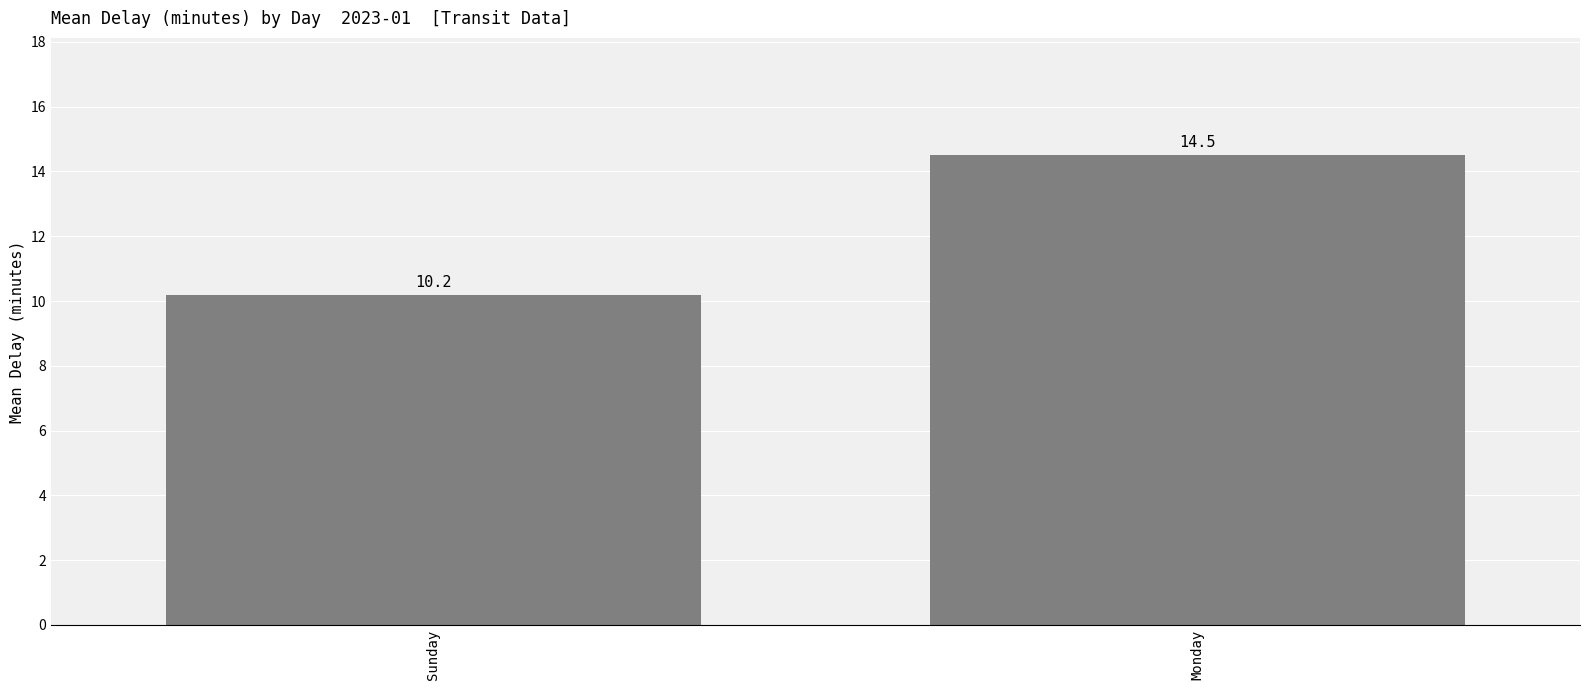

At which label does the data first exceed 14?

Monday